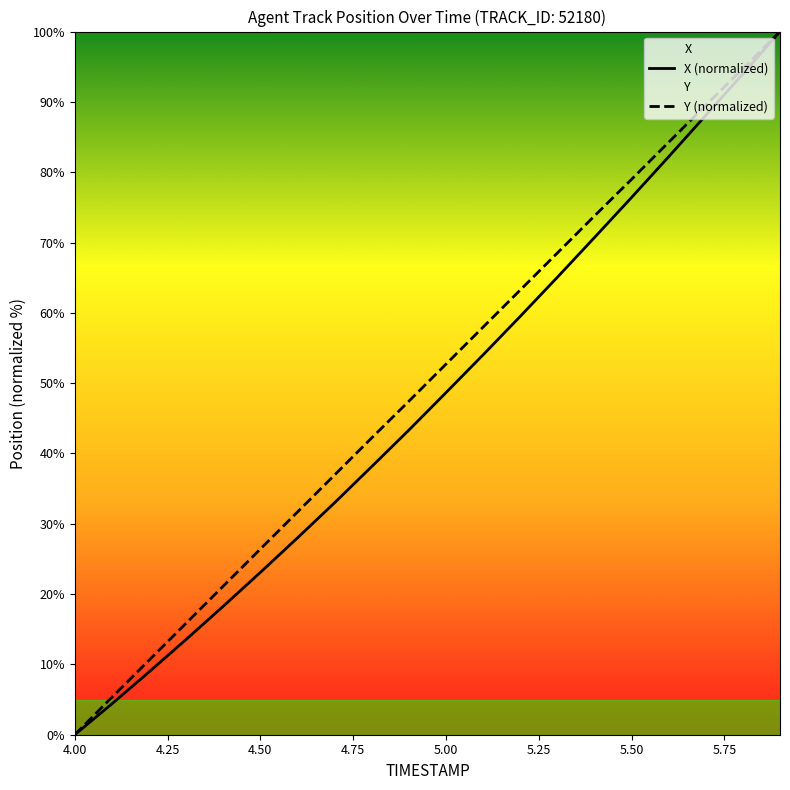

Where does the X series first go above 48?

5.0